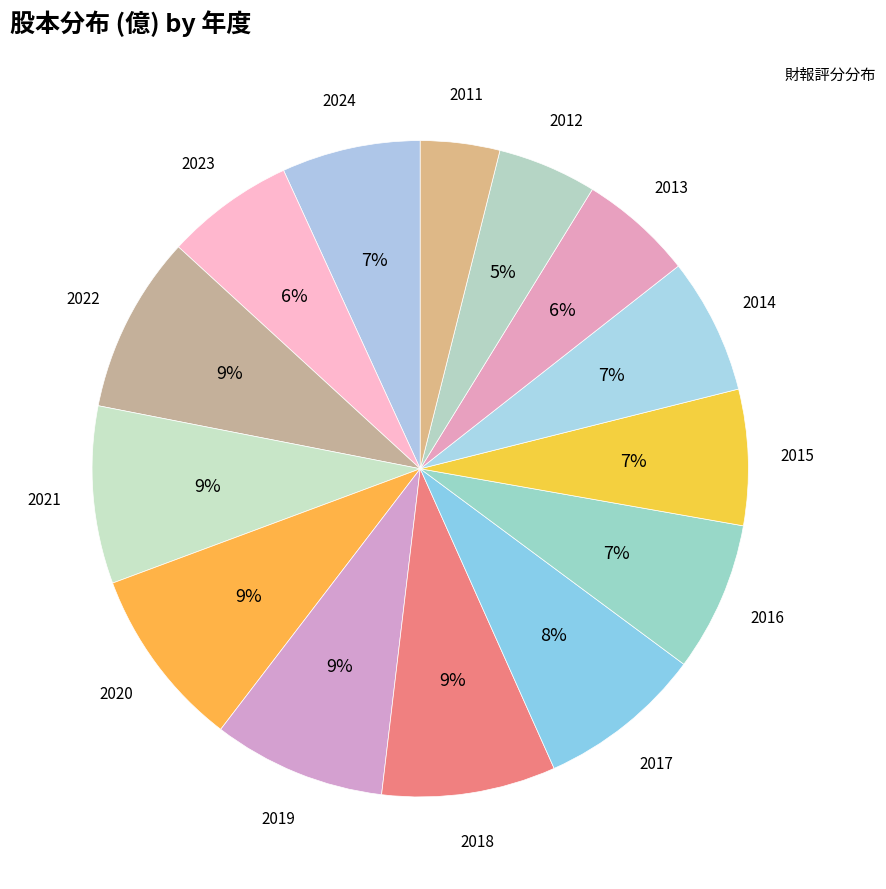

Is it true that 2021 is 3% of the pie?

False